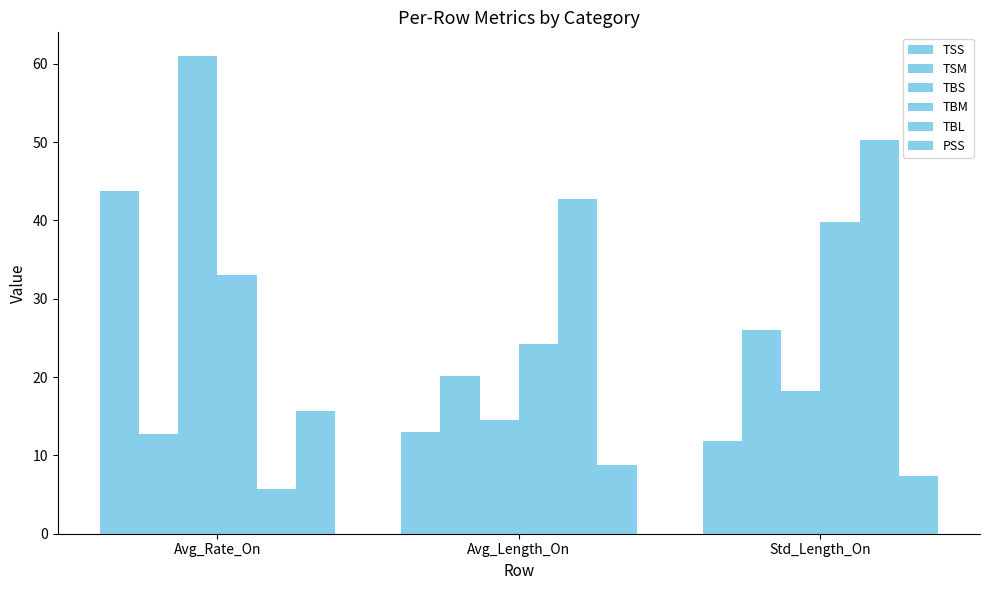

How many groups of bars are there?

3